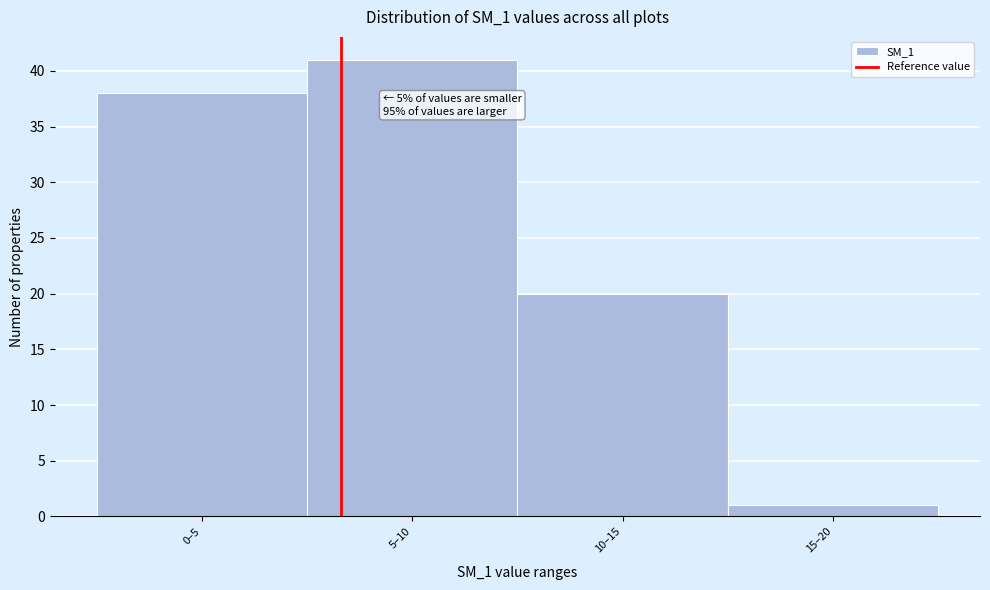

Reading left to right, what are all the values shown in this chart?

38	41	20	1